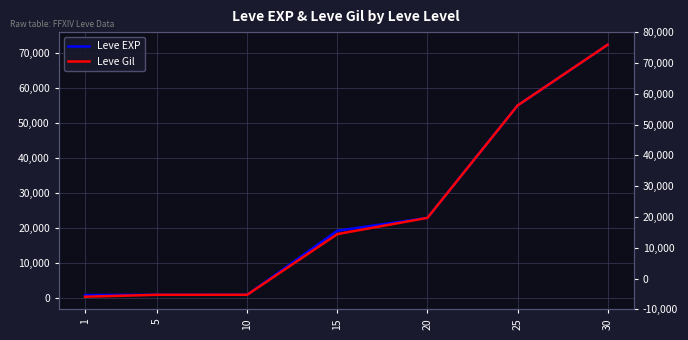

List the series in order of their overall mean, highest first.

Leve EXP, Leve Gil